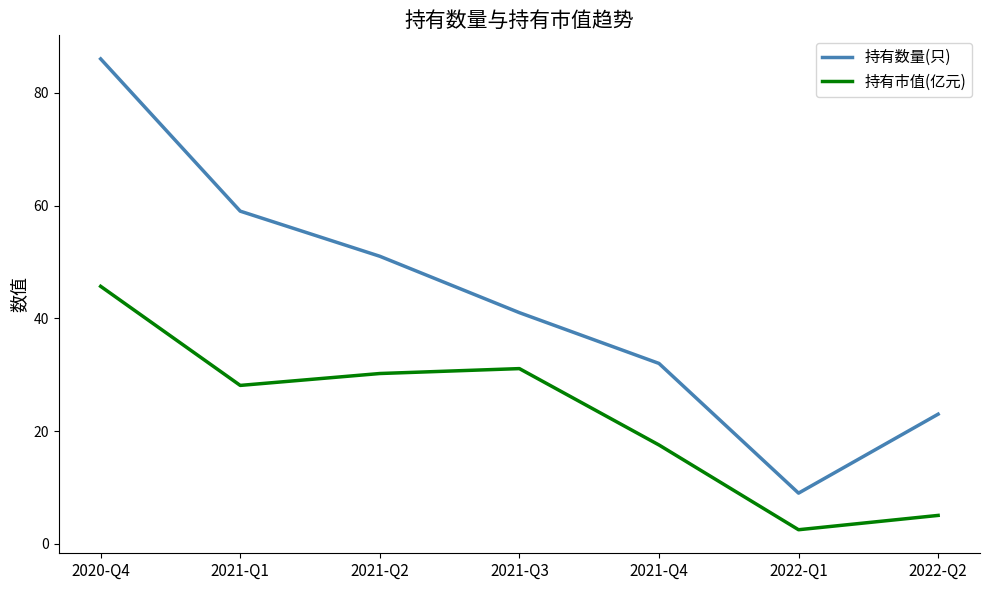

In 持有数量(只), how many points are lower than both neighbors (excluding endpoints)?

1